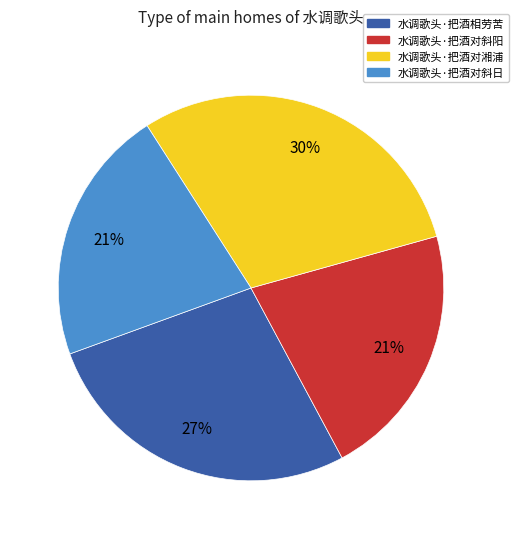

How many slices are in this pie chart?

4